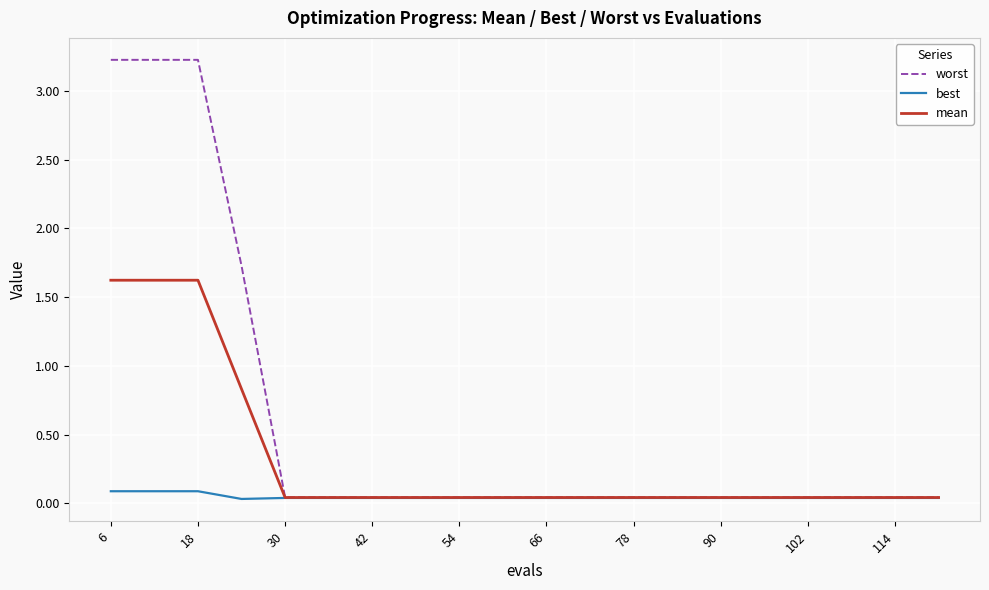

Which series has the widest spread of values?

worst